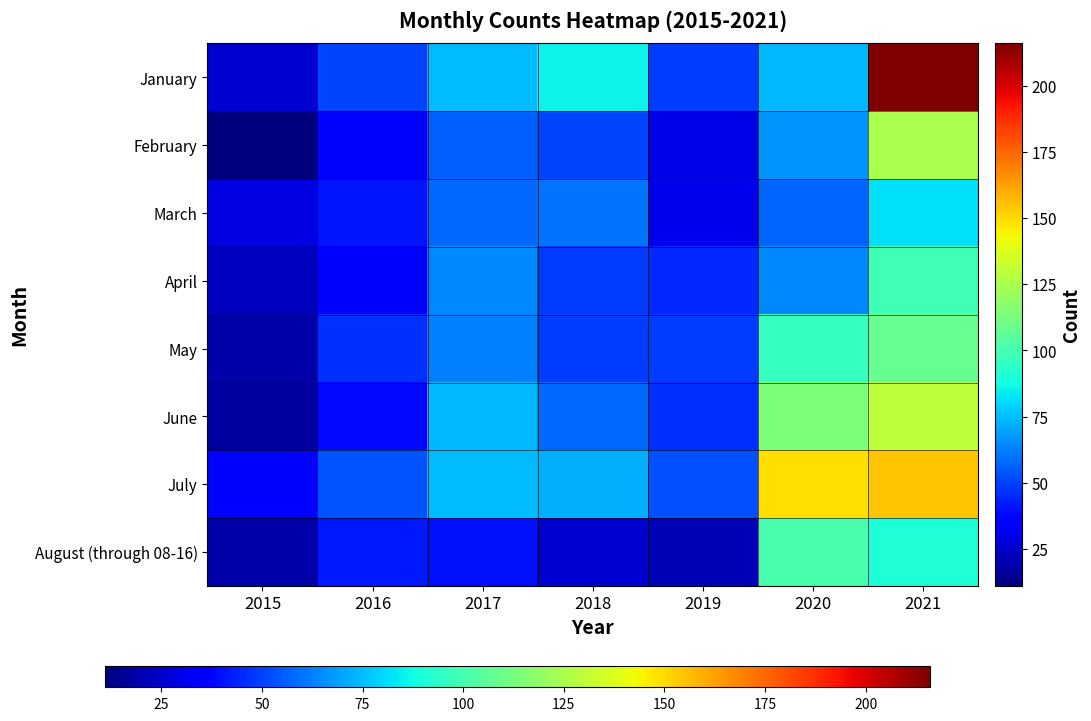

Which series has the widest spread of values?

January